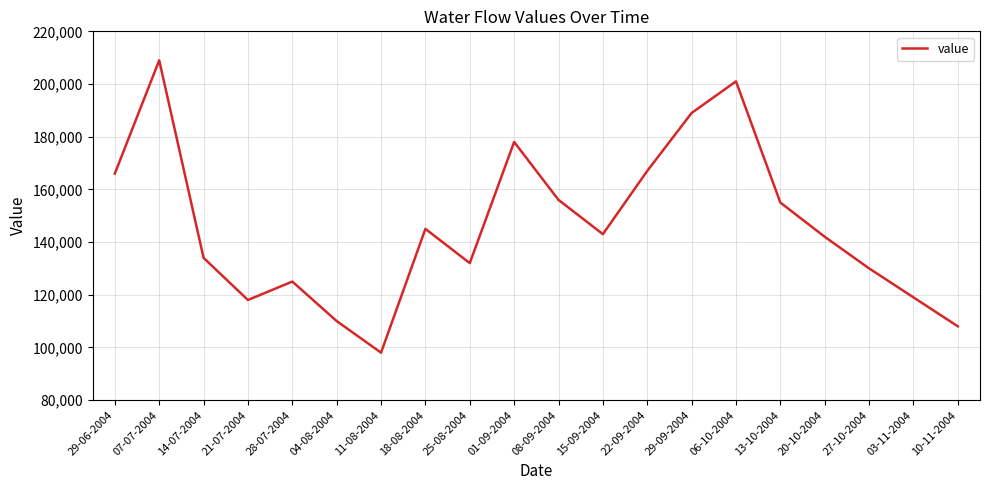

Which has a higher value, 20-10-2004 or 25-08-2004?

20-10-2004